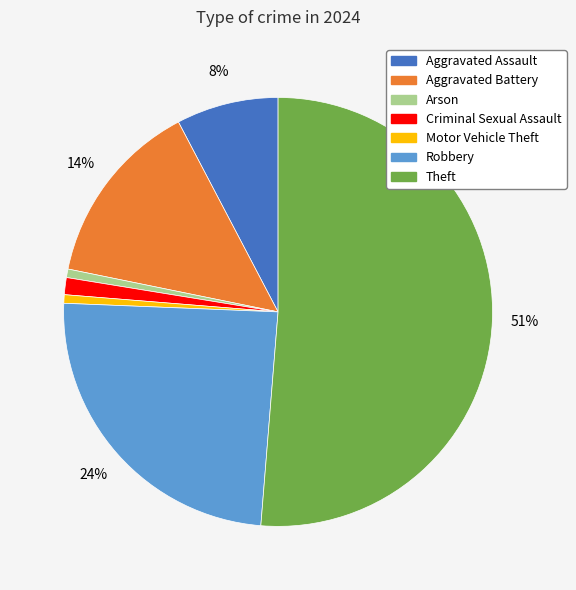

To the nearest percent, what portion does Motor Vehicle Theft represent?

1%